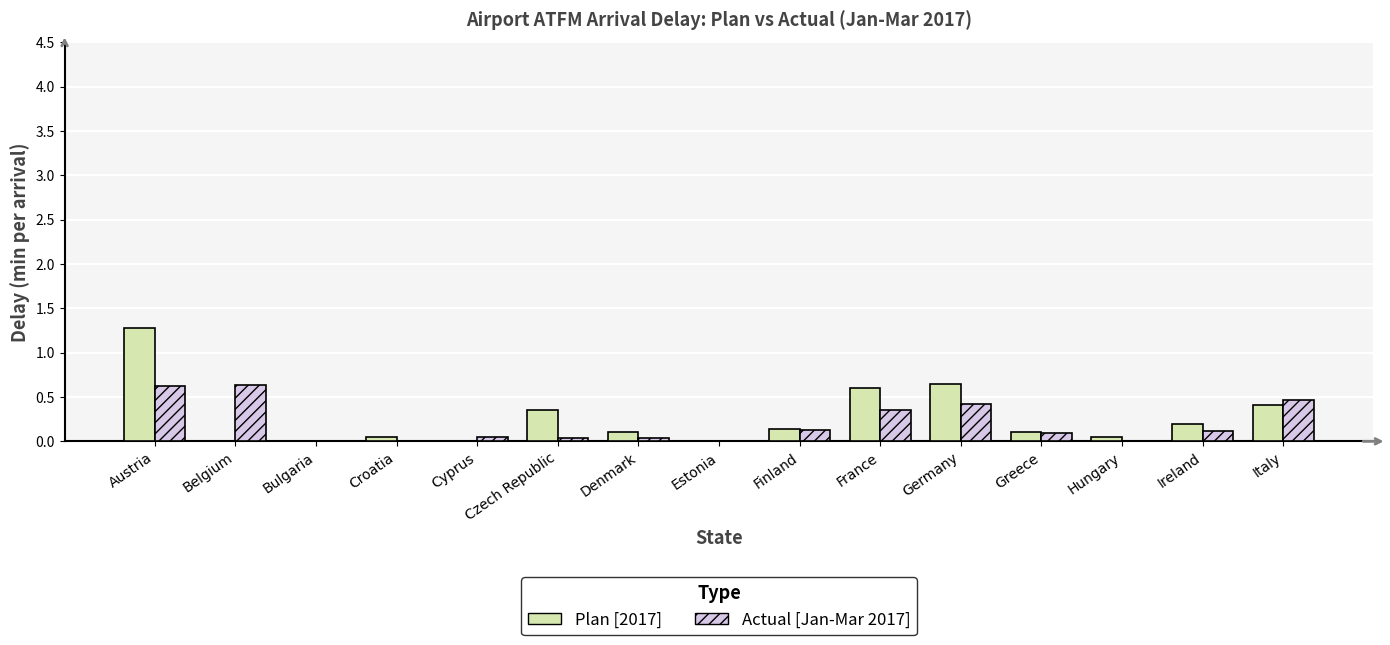

Is the value of Plan [2017] at Belgium greater than the value of Actual [Jan-Mar 2017] at Finland?

No